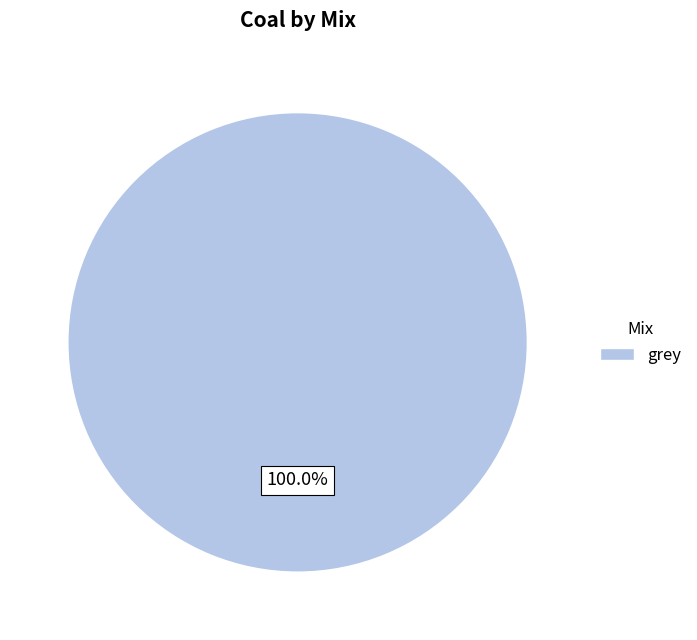

Is there any slice that represents more than half of the pie?

Yes